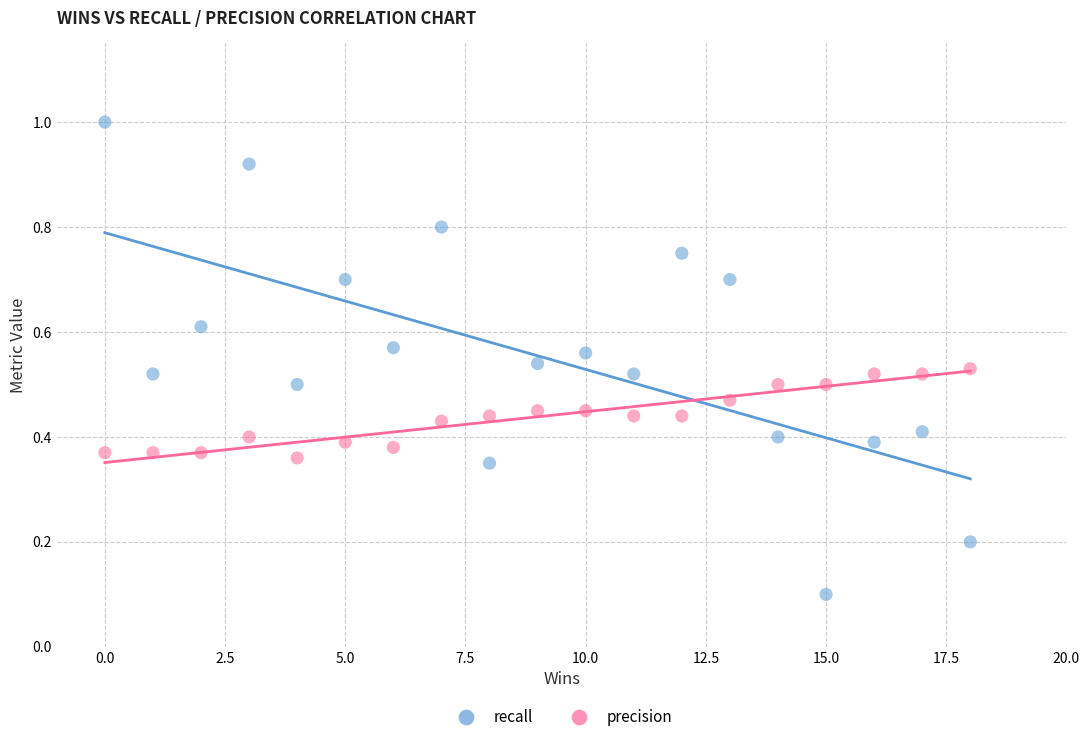

Which series reaches the maximum Y coordinate?

recall